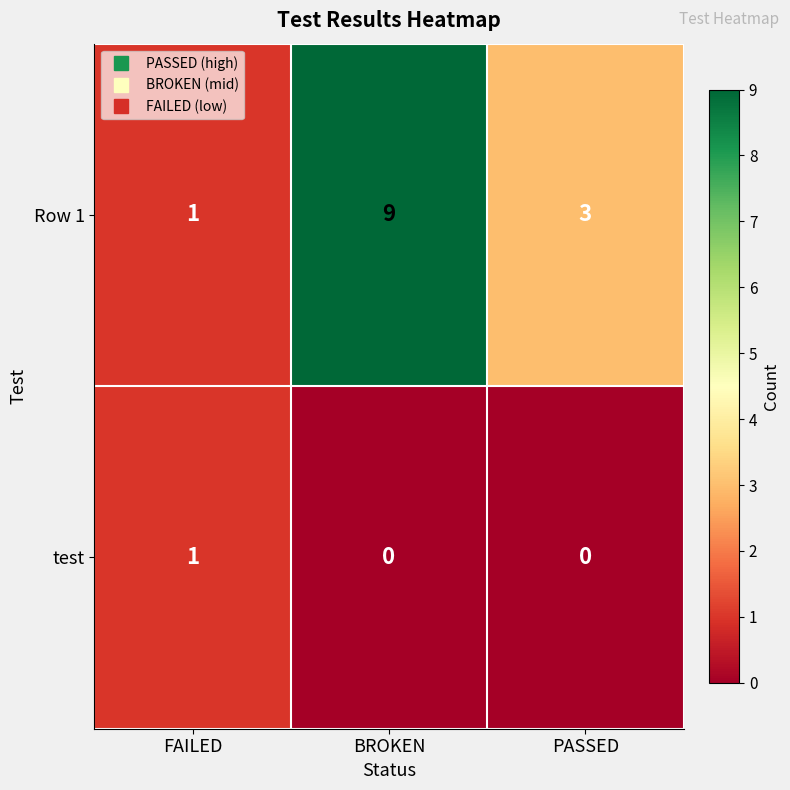

Which series changed the most between FAILED and BROKEN?

Row 1